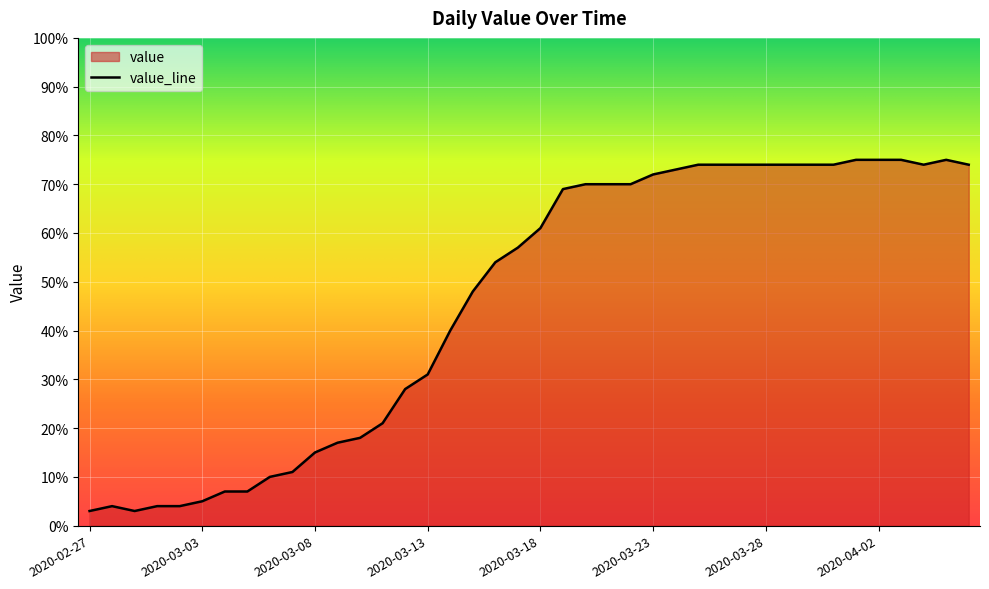

Where is the first local minimum?

2020-02-29